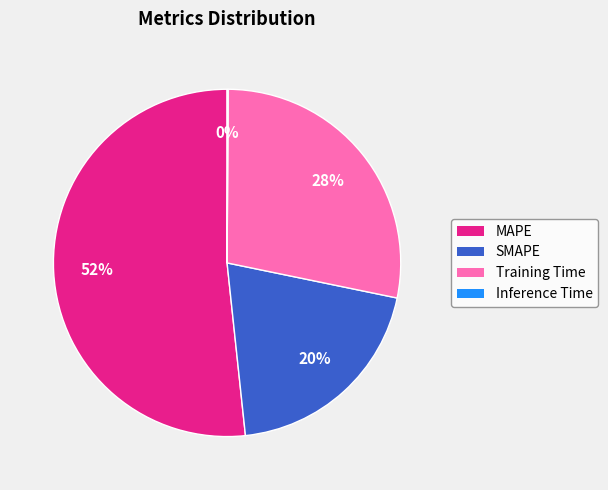

To the nearest percent, what is the difference between the largest and smallest slice percentages?

52%